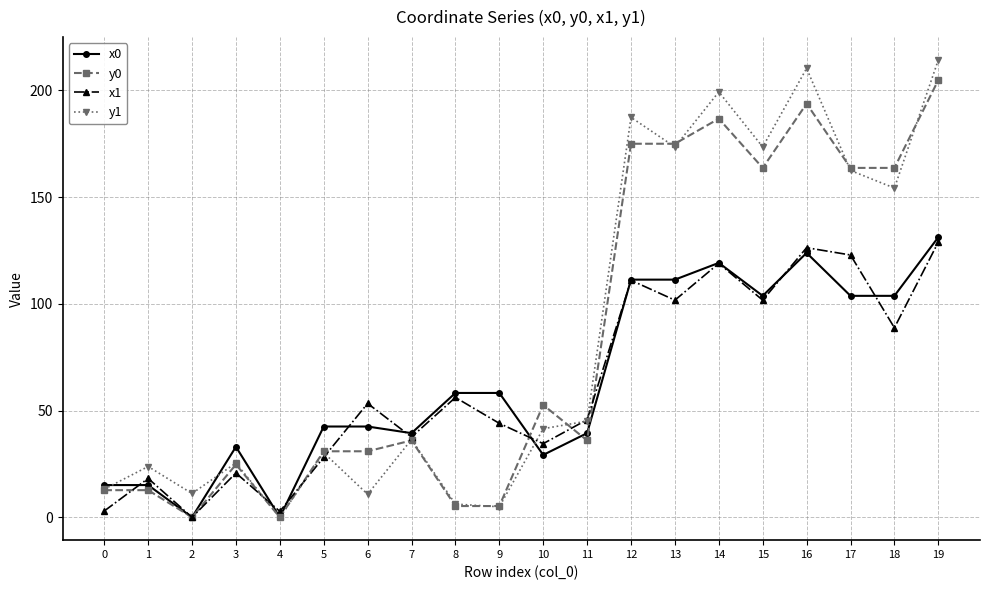

How many data points does each series have?

20